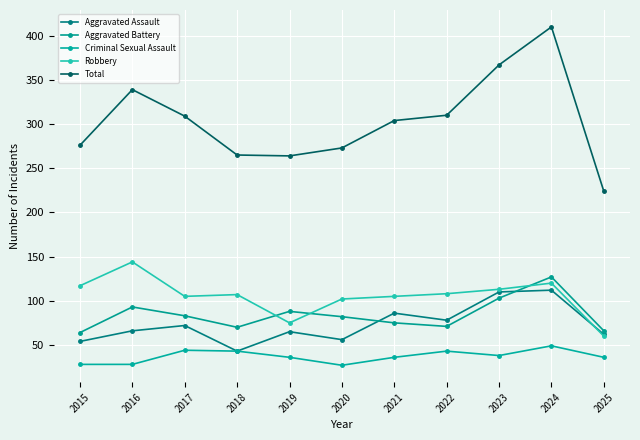

What is the difference between the Aggravated Assault values at 2019 and 2022?

13